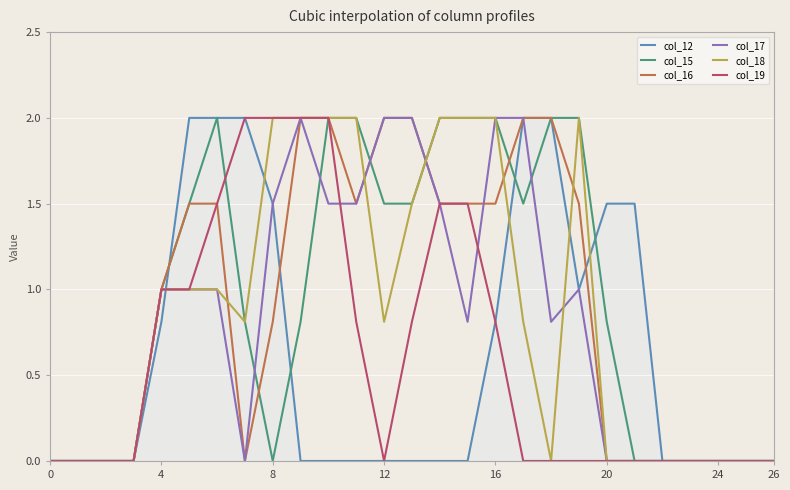

What is the total value across all series at 12?

6.3